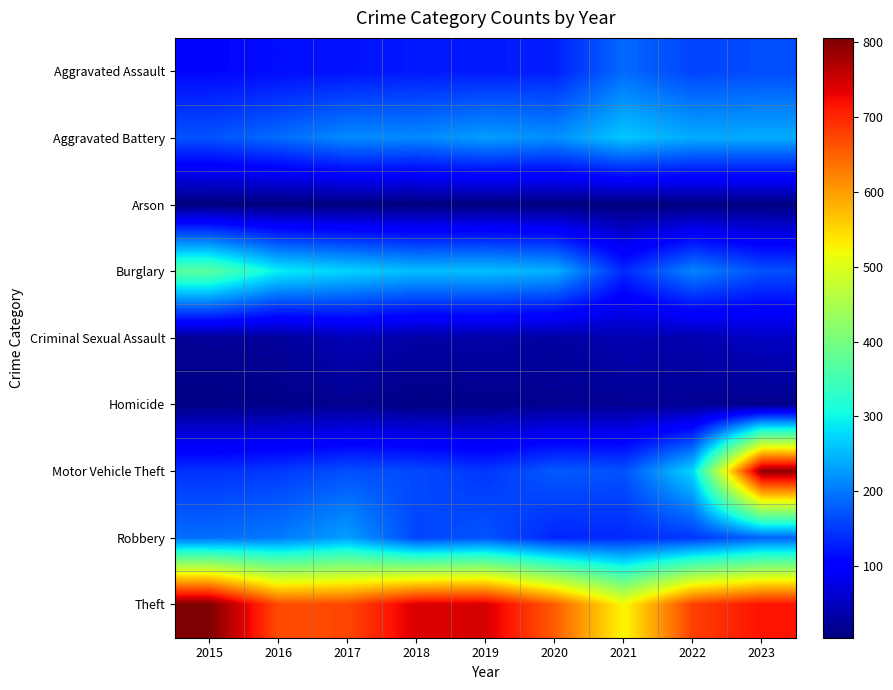

Which series has the largest total across all categories?

Theft